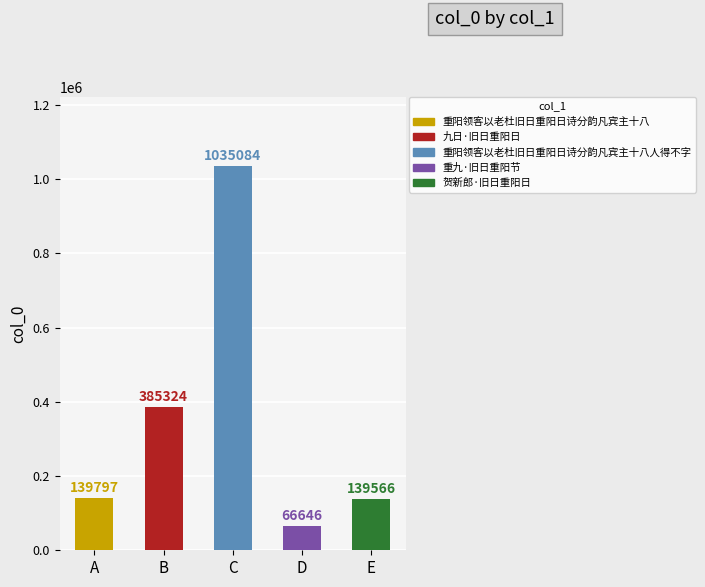

What is the sum of all values?

1766417